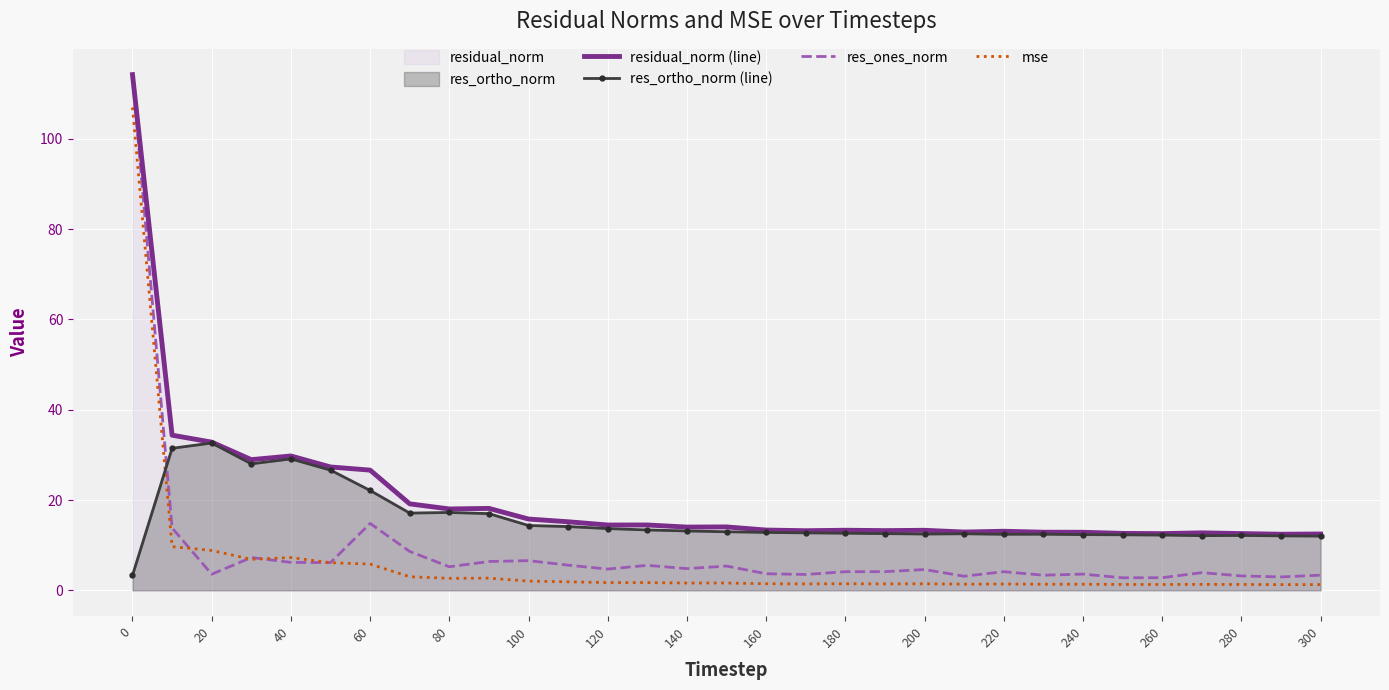

How many interior local valleys does the res_ones_norm series have?

10